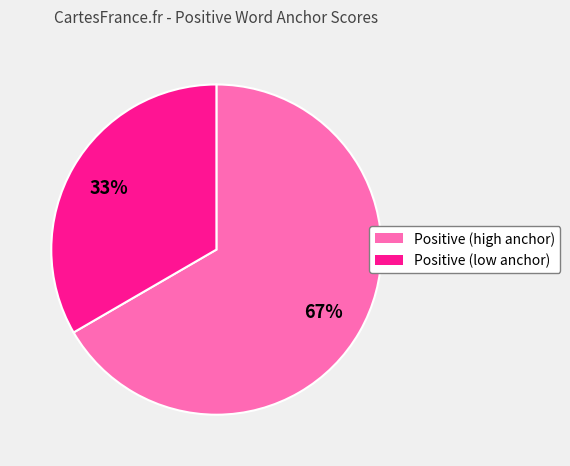

True or false: Positive (low anchor) accounts for 33% of the total.

True